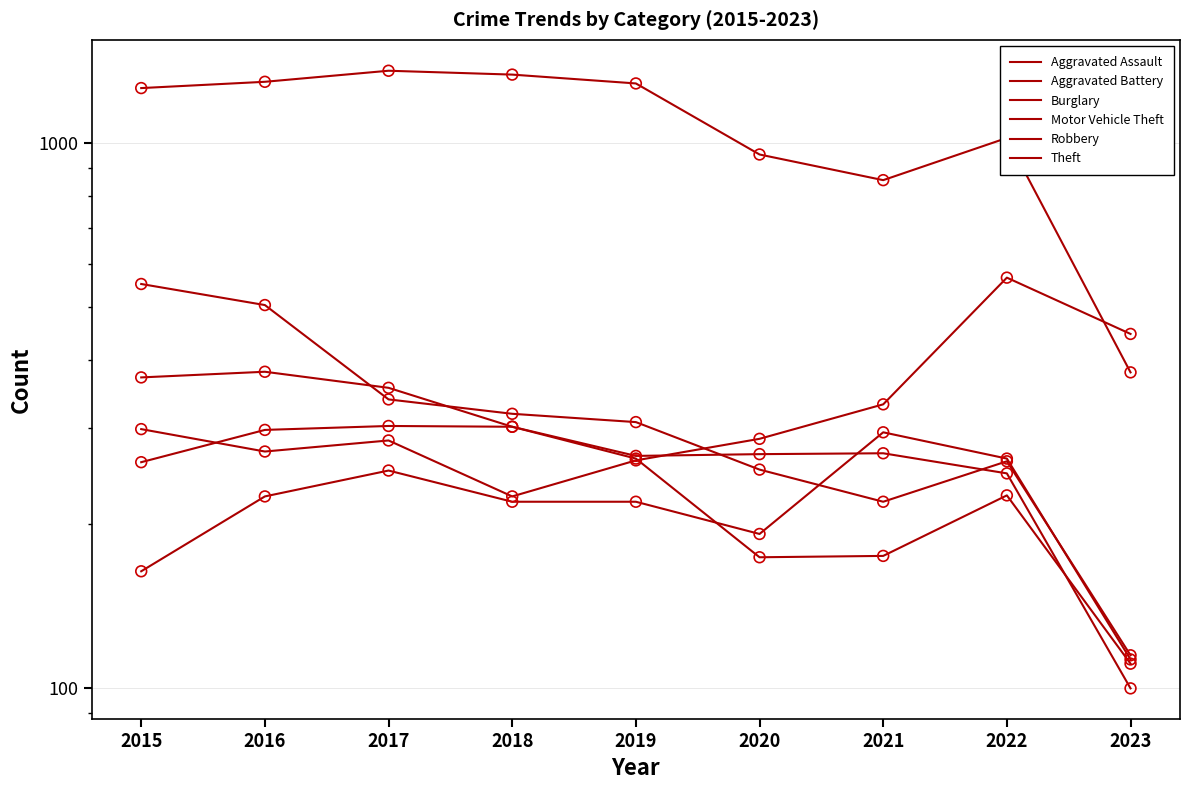

Which series has the widest spread of Y values?

Theft